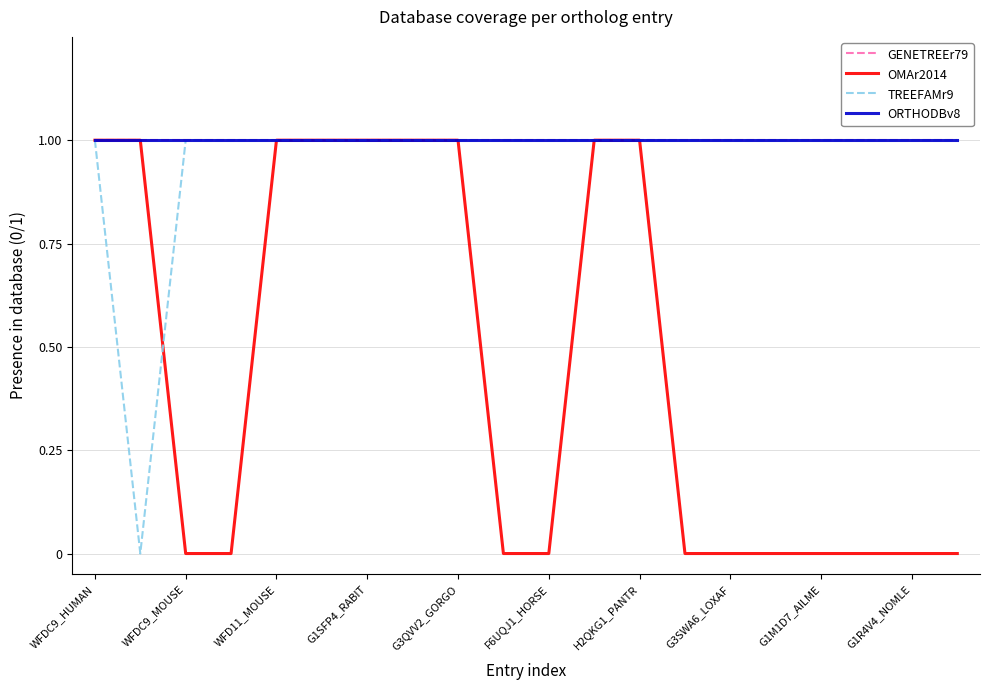

How many lines are shown in the chart?

4